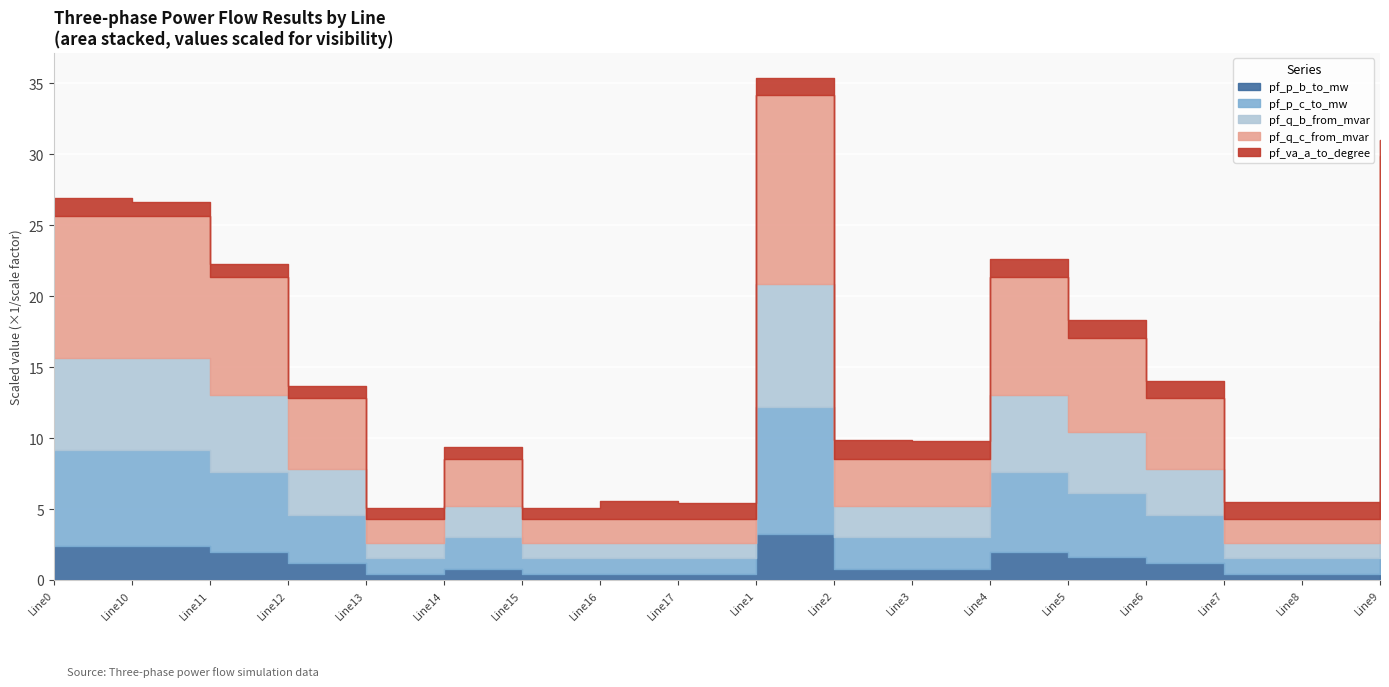

True or false: pf_va_a_to_degree and pf_vm_c_to_pu cross at least once.

False